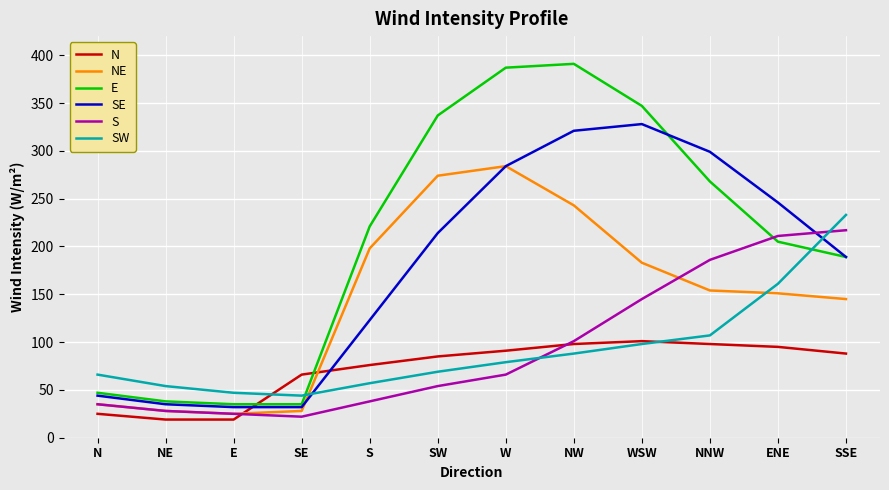

Is the value of N at SW greater than the value of SW at SSE?

No